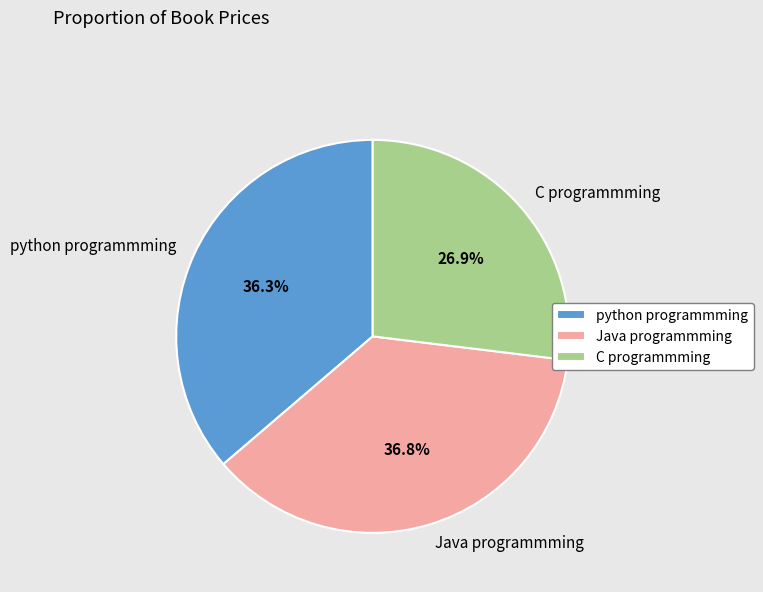

Which has a higher value, Java programmming or python programmming?

Java programmming